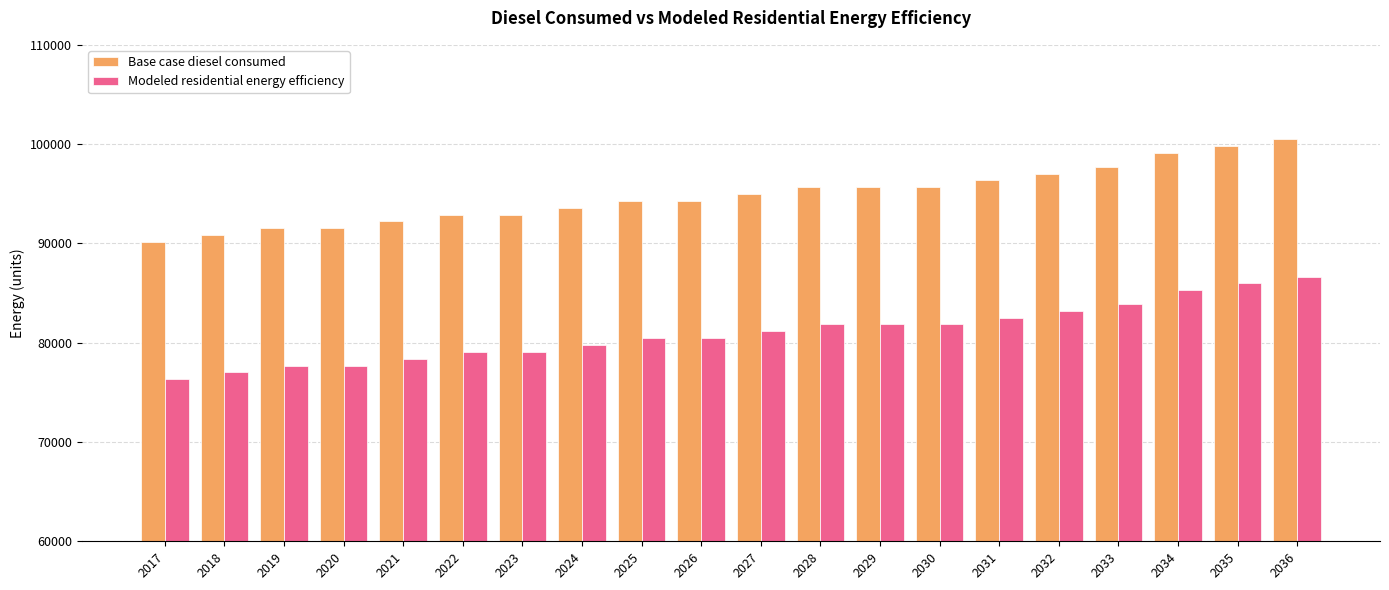

What is the spread (max minus min) of values at 2024?

13827.7